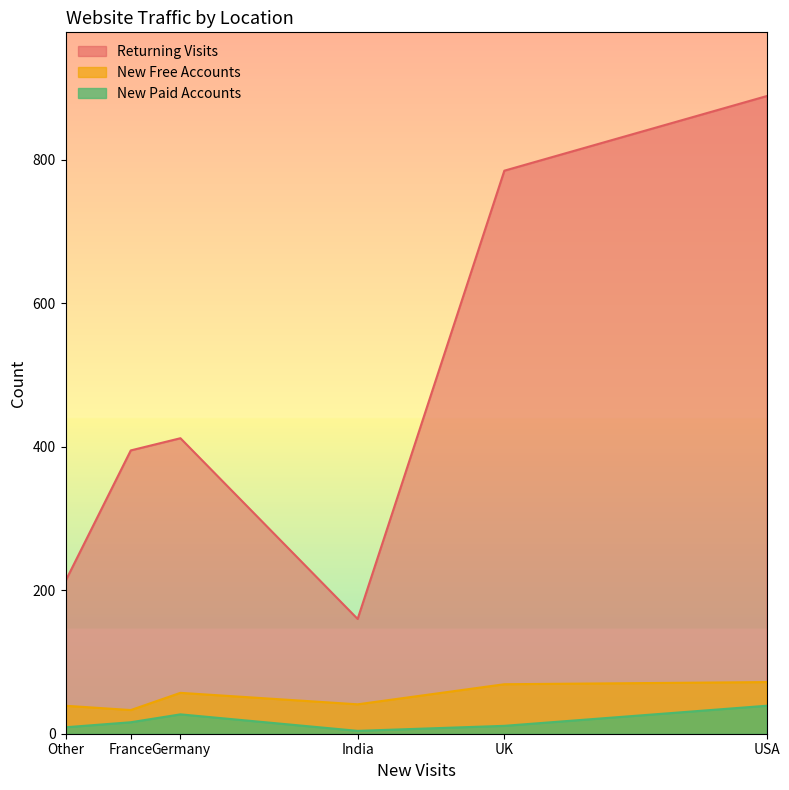

At which label does New Paid Accounts reach its peak?

USA